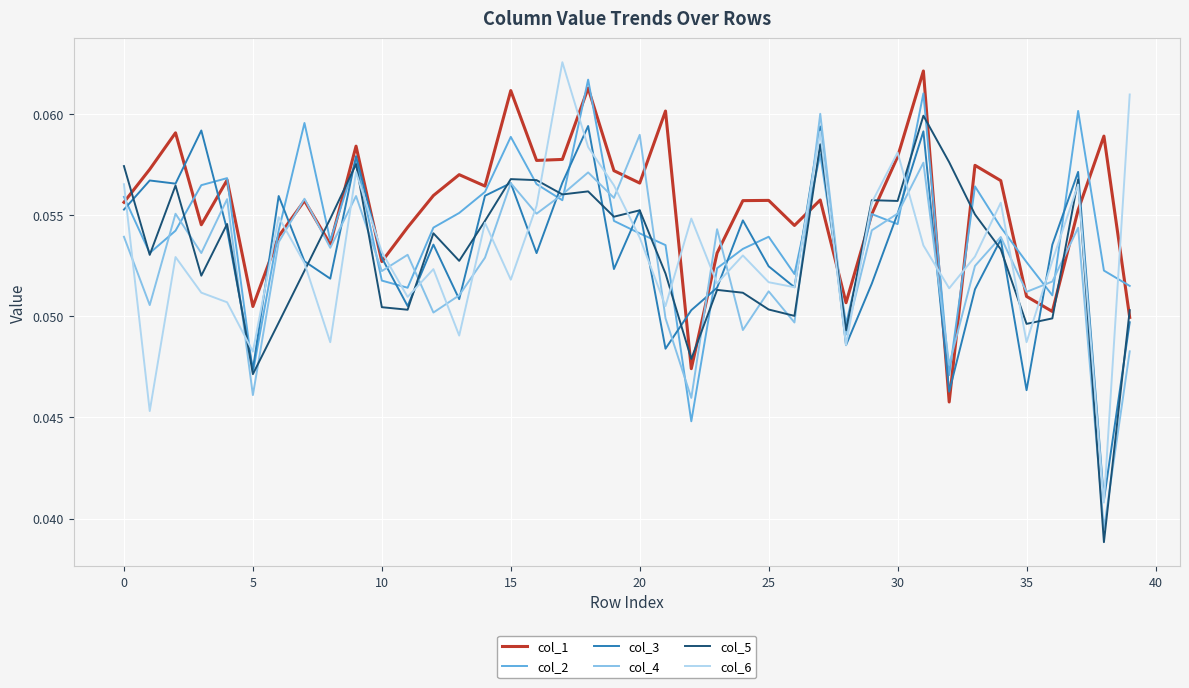

Which series has the largest total across all categories?

col_1